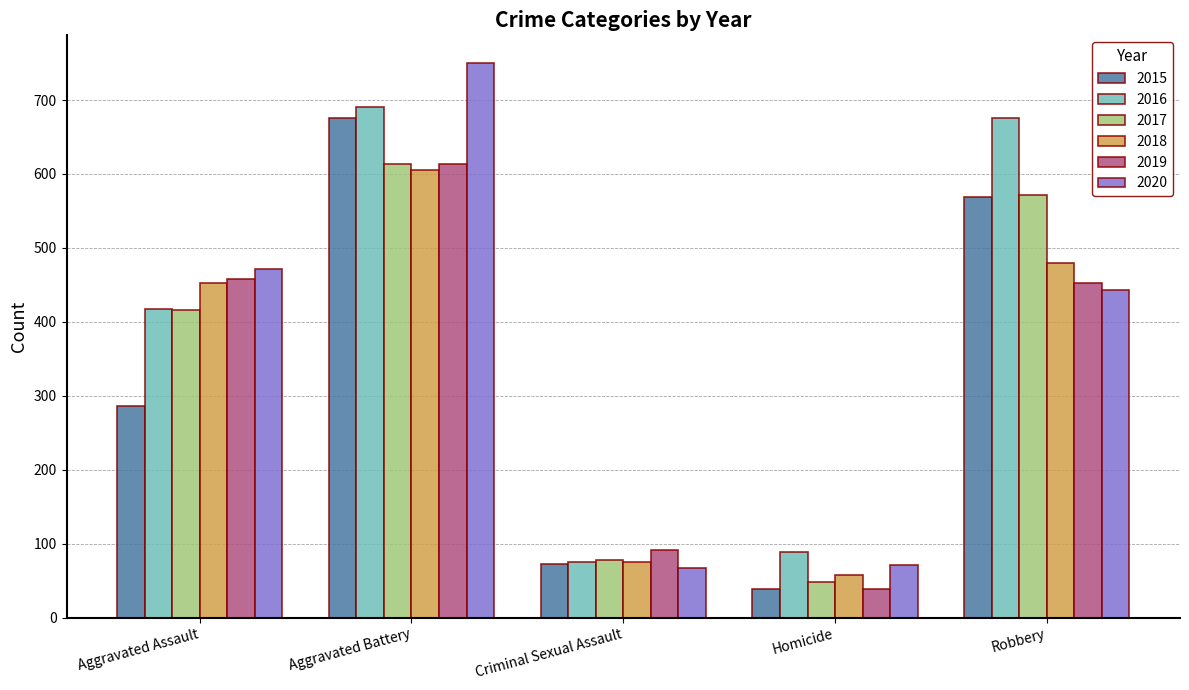

Between Aggravated Assault and Aggravated Battery, which series saw the biggest shift?

2015